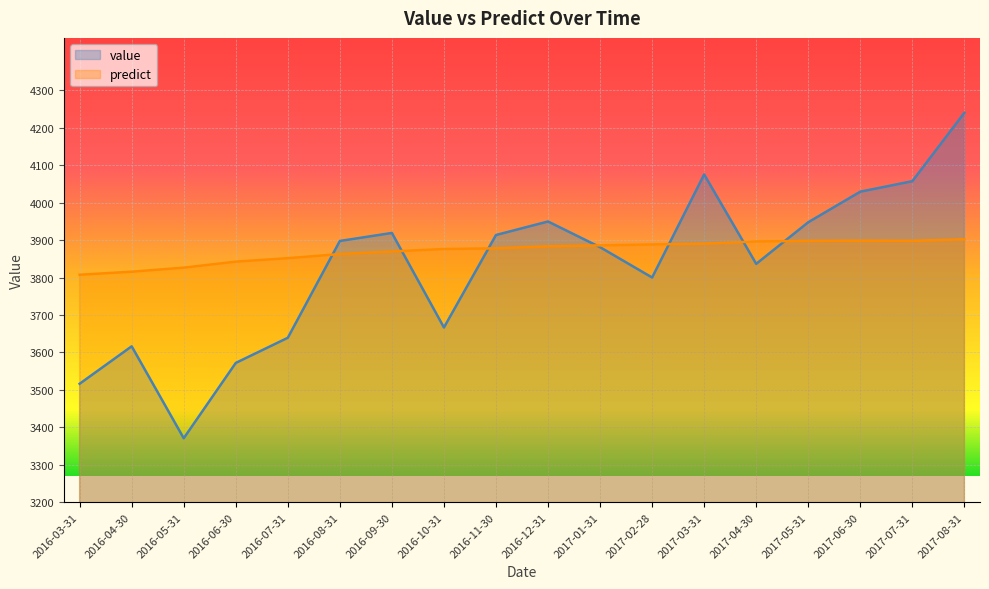

Which category has the lowest value in the predict series?

2016-03-31